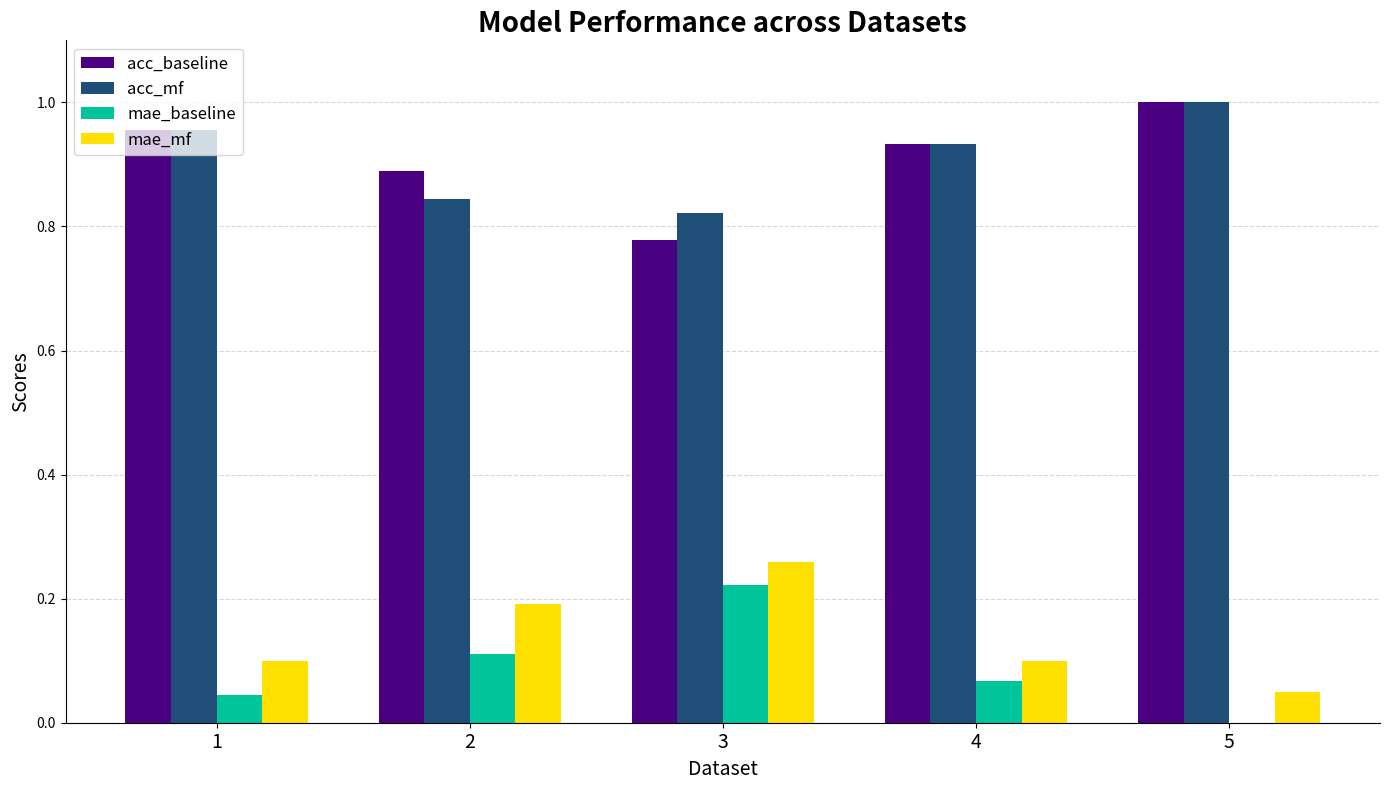

How many data points in mae_baseline are above 0?

4